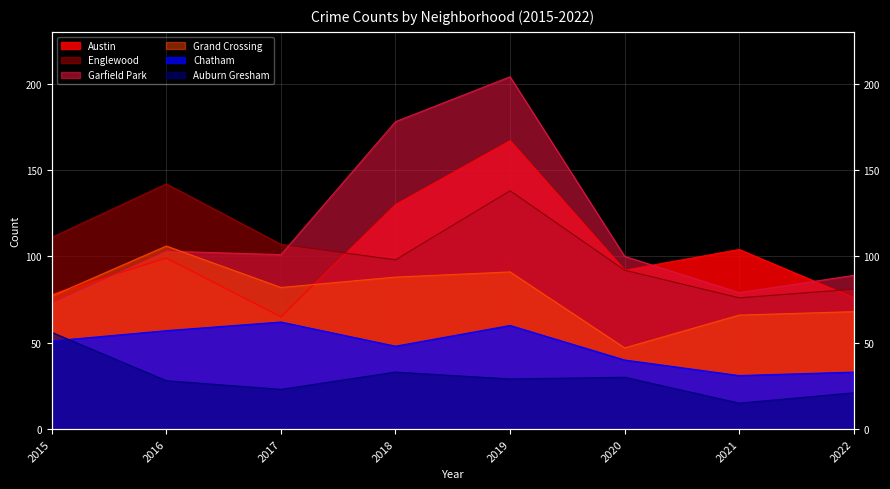

How many data points in Auburn Gresham are less than 29?

4